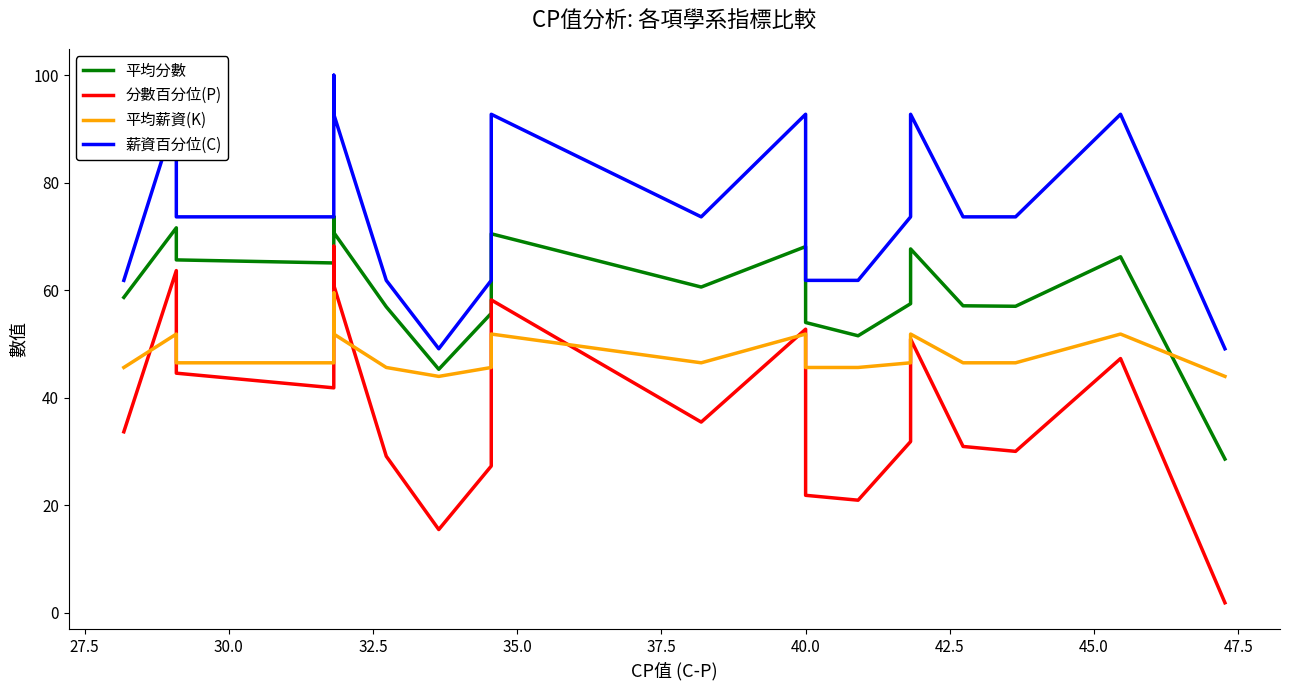

What is the average value of the 分數百分位(P) series?

38.3